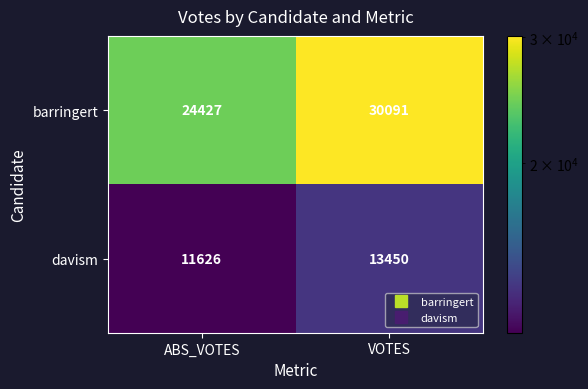

What is the spread (max minus min) of values at ABS_VOTES?

12801